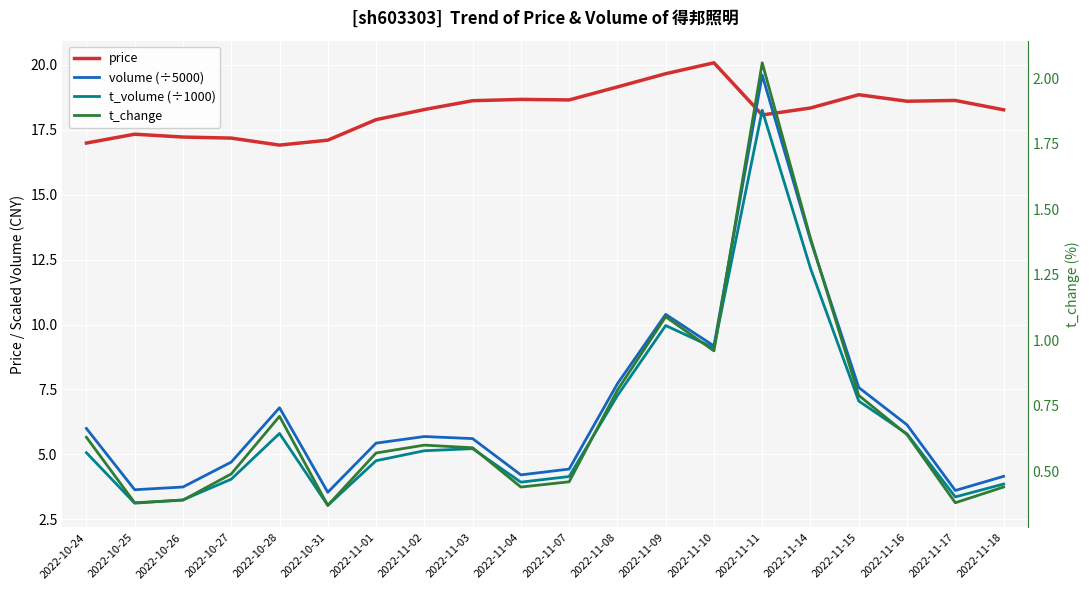

True or false: t_volume and volume cross at least once.

False